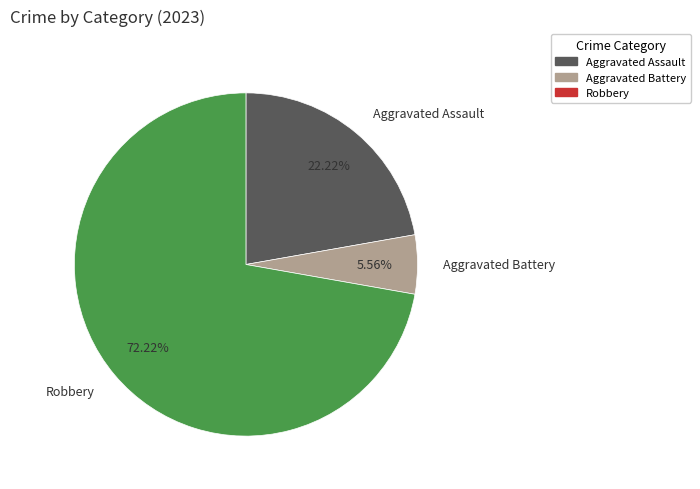

Count the number of slices in the pie.

3